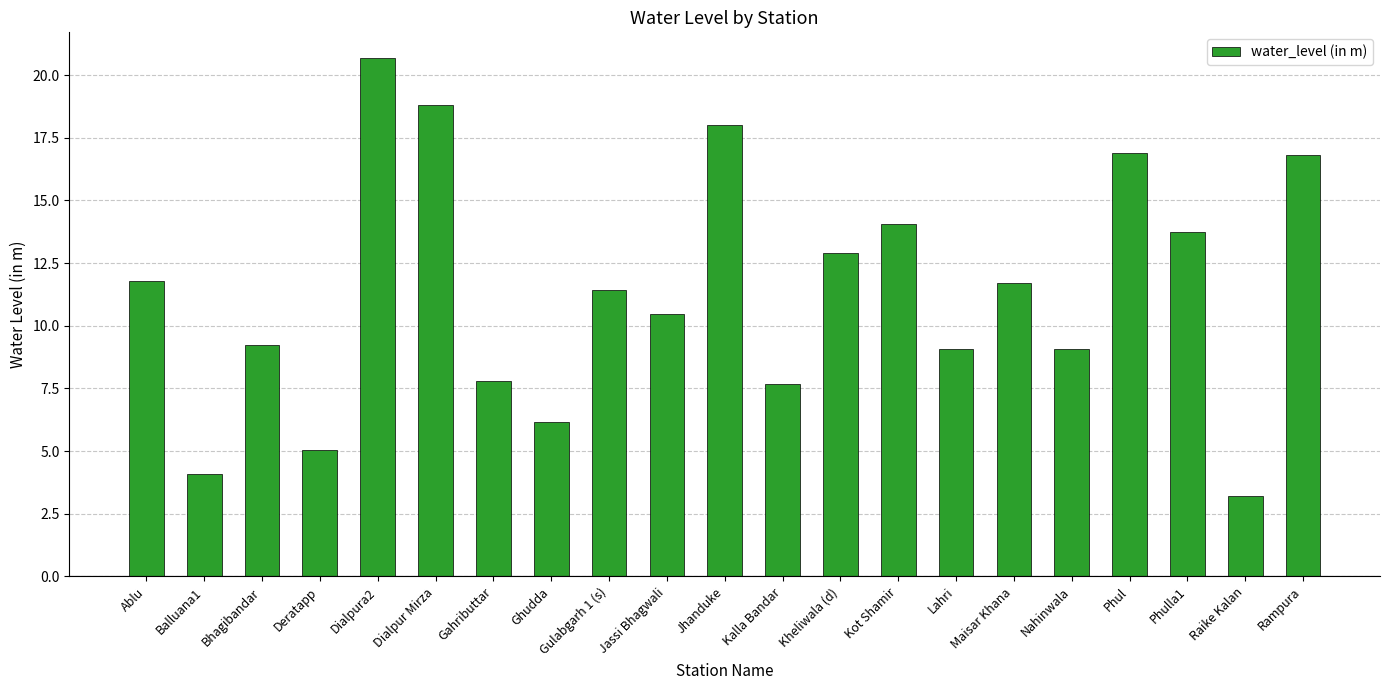

Where does the data first go above 11?

Ablu